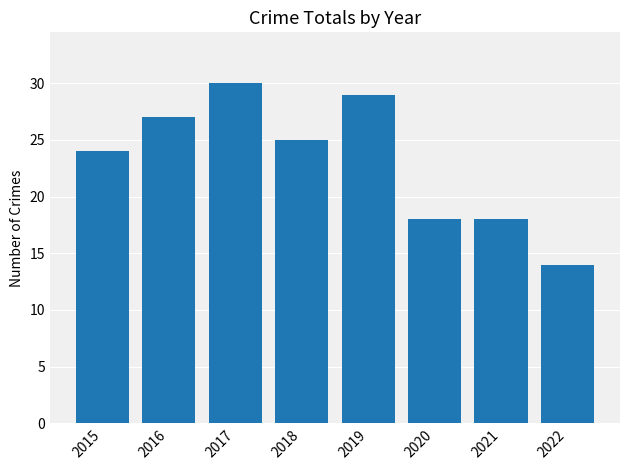

What is the change in value from 2019 to 2022?

-15